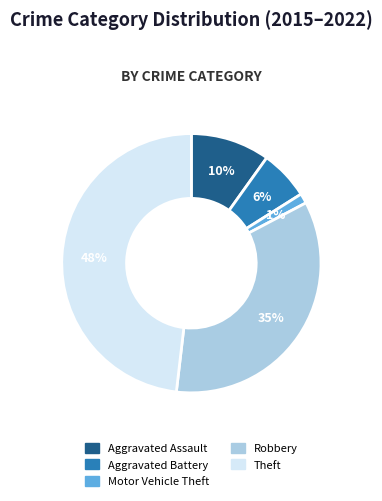

Which category has the biggest portion of the pie?

Theft